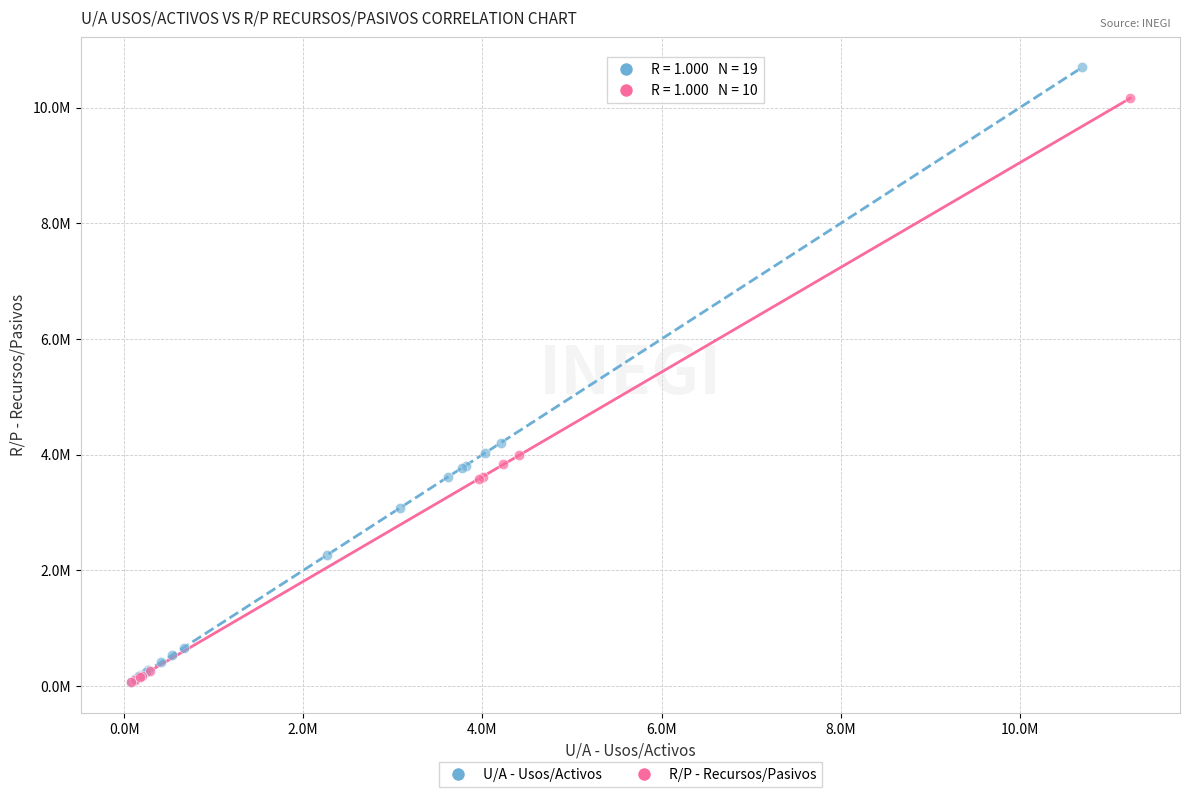

What are all the series names shown in the legend?

U/A - Usos/Activos, R/P - Recursos/Pasivos